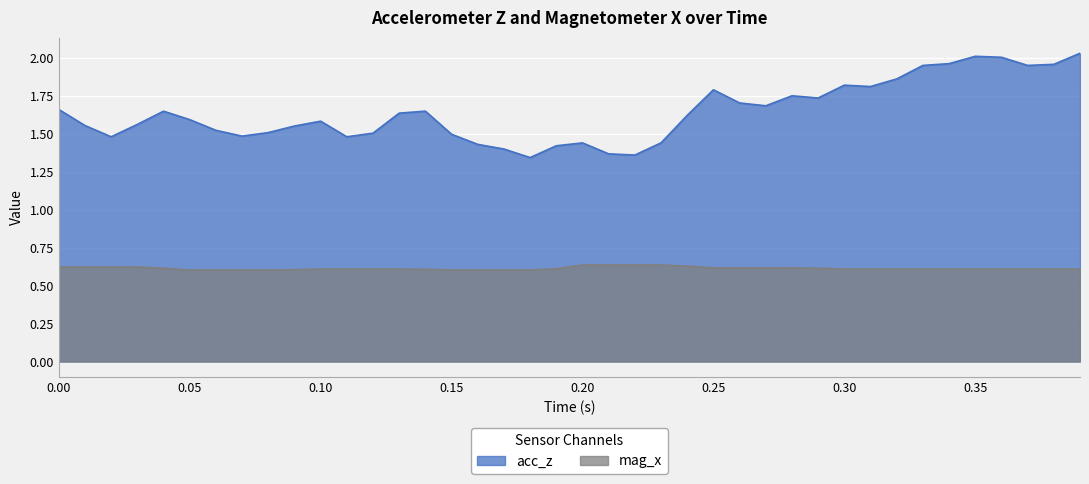

List the series in order of their overall mean, lowest first.

mag_x, acc_z